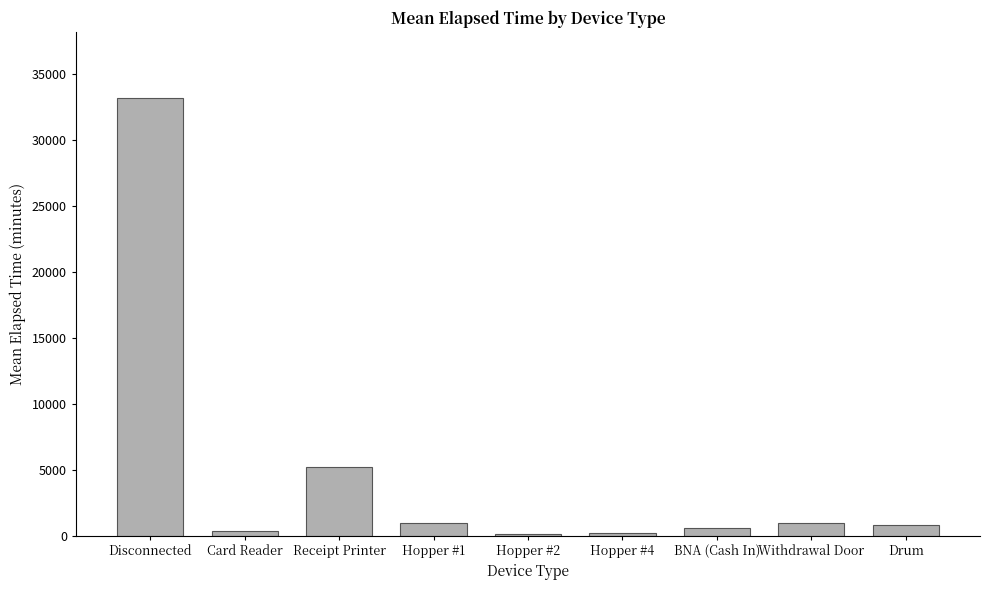

What is the sum of all values?

42349.0